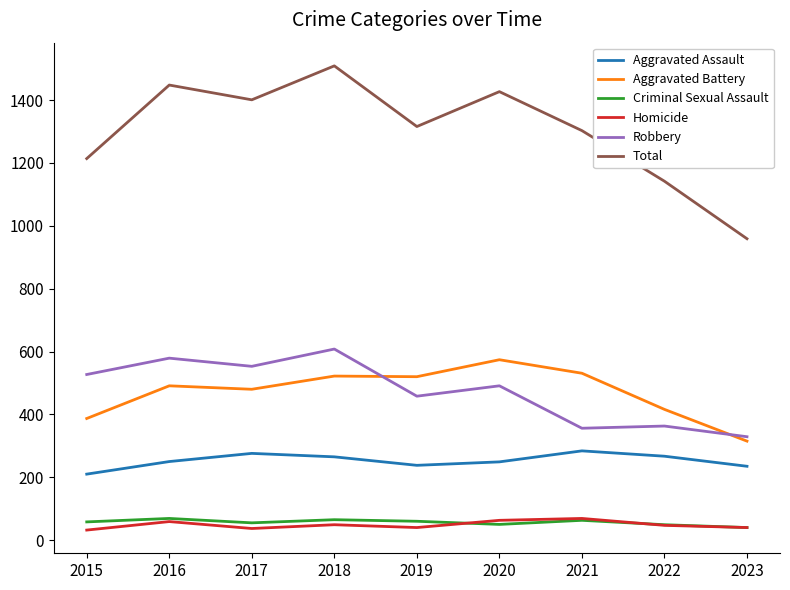

True or false: Robbery has a value of 748 at 2020.

False